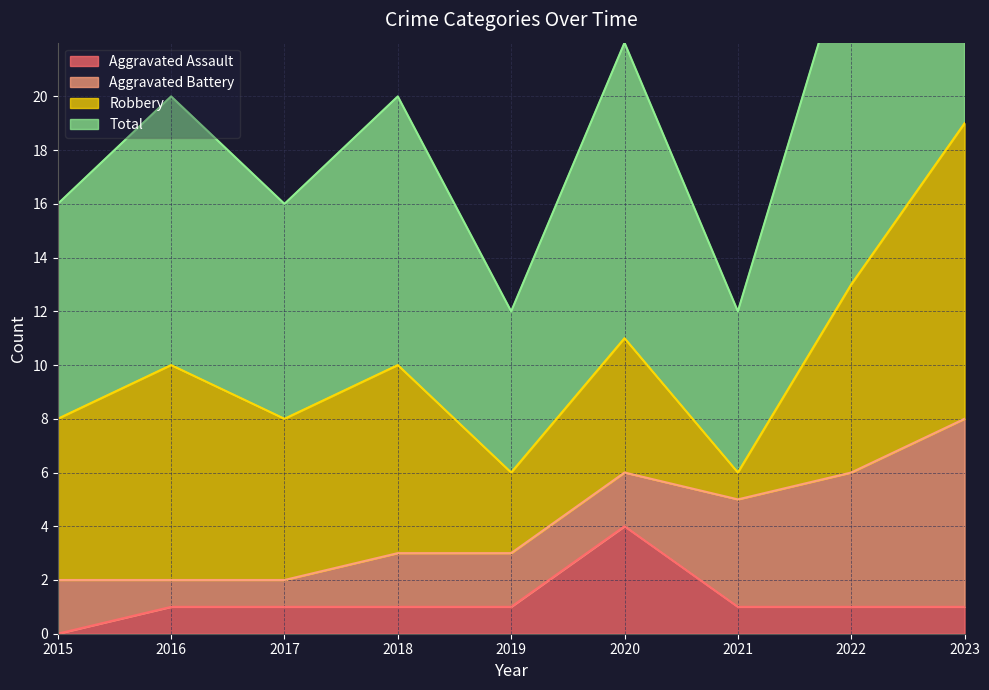

What is the value of the Aggravated Assault point at the 9th from the left?

1